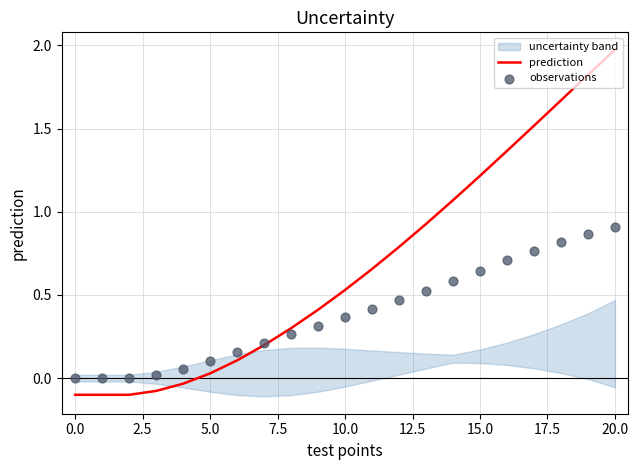

Which series has the largest total across all categories?

prediction